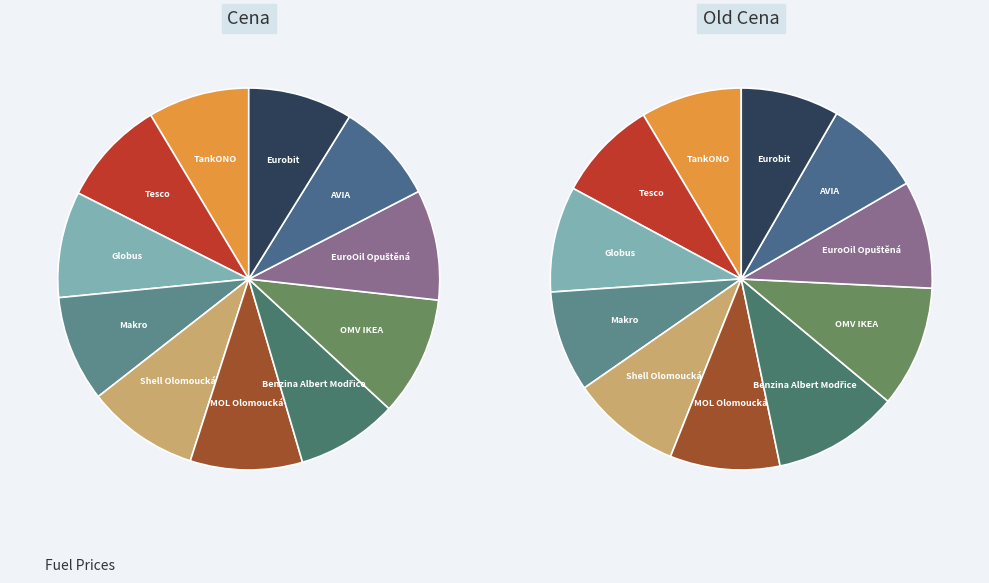

What portion of the pie excludes AVIA?

91.4%